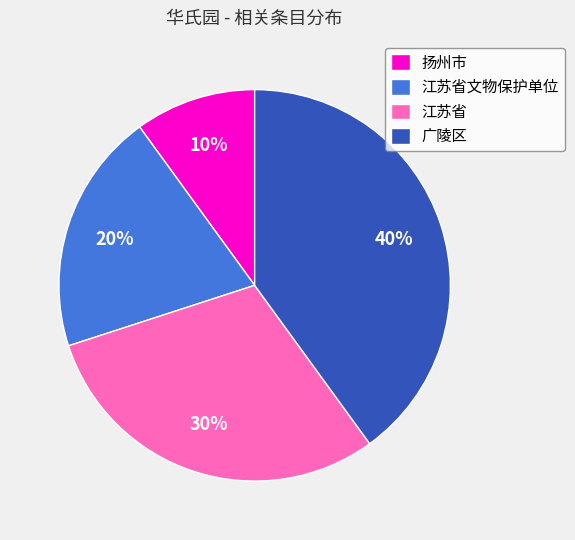

To the nearest percent, what is the average slice percentage?

25%